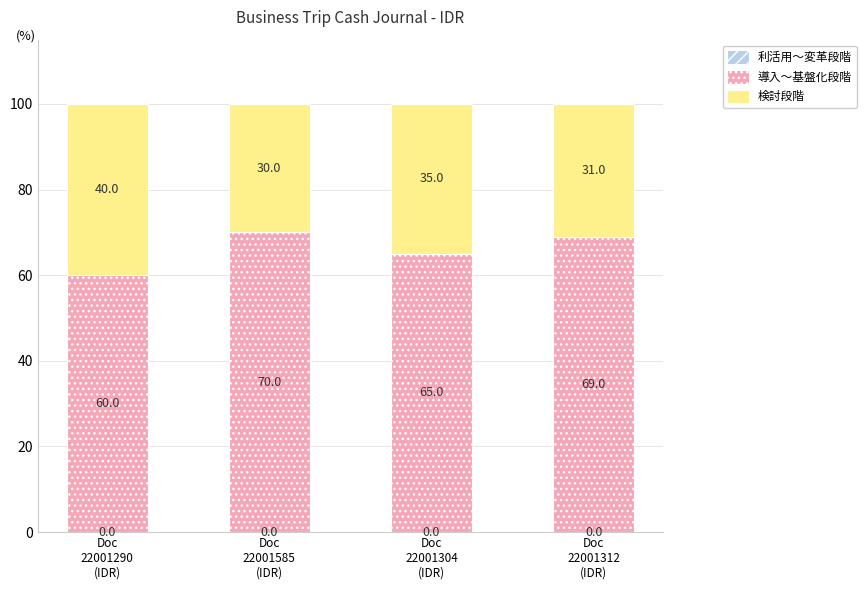

What is the label of the 1st bar from the left?

Doc
22001290
(IDR)